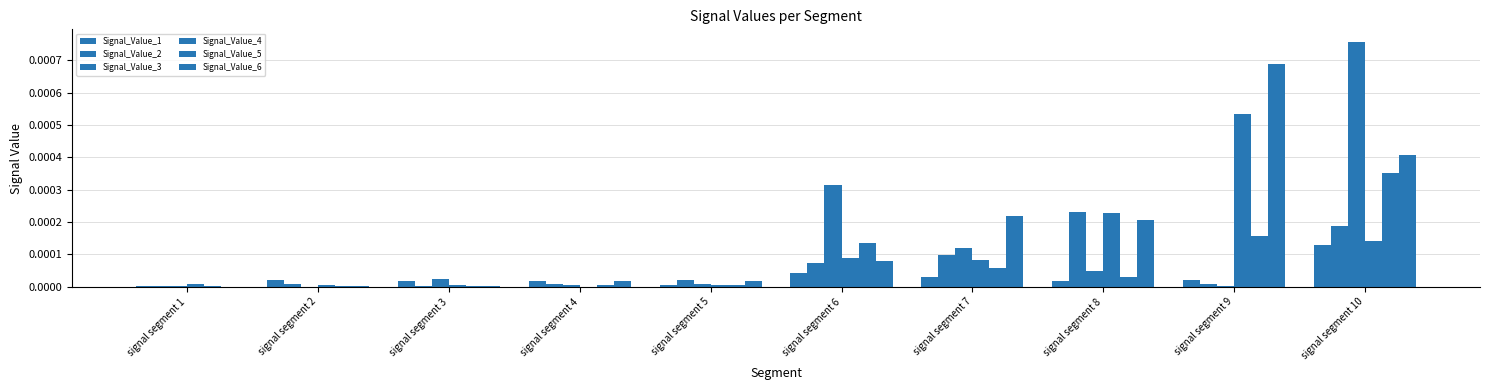

How many groups of bars are there?

10